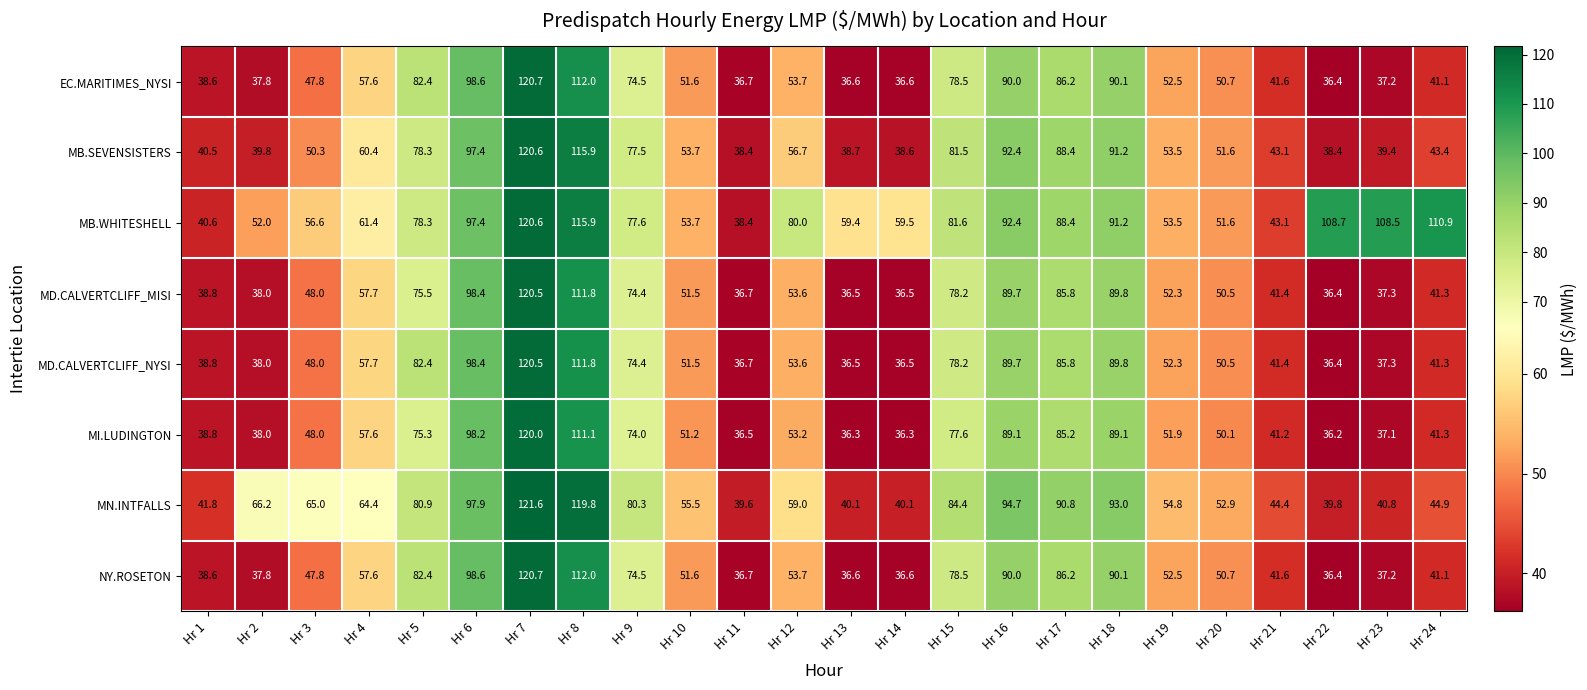

The value of EC.MARITIMES_NYSI at Hr 4 is 57.6. True or false?

True